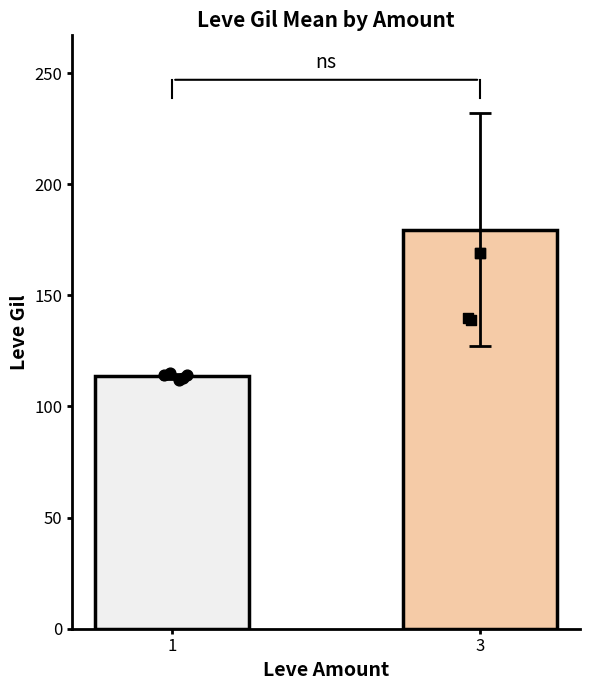

Which series has the largest total across all categories?

Leve Amount=3